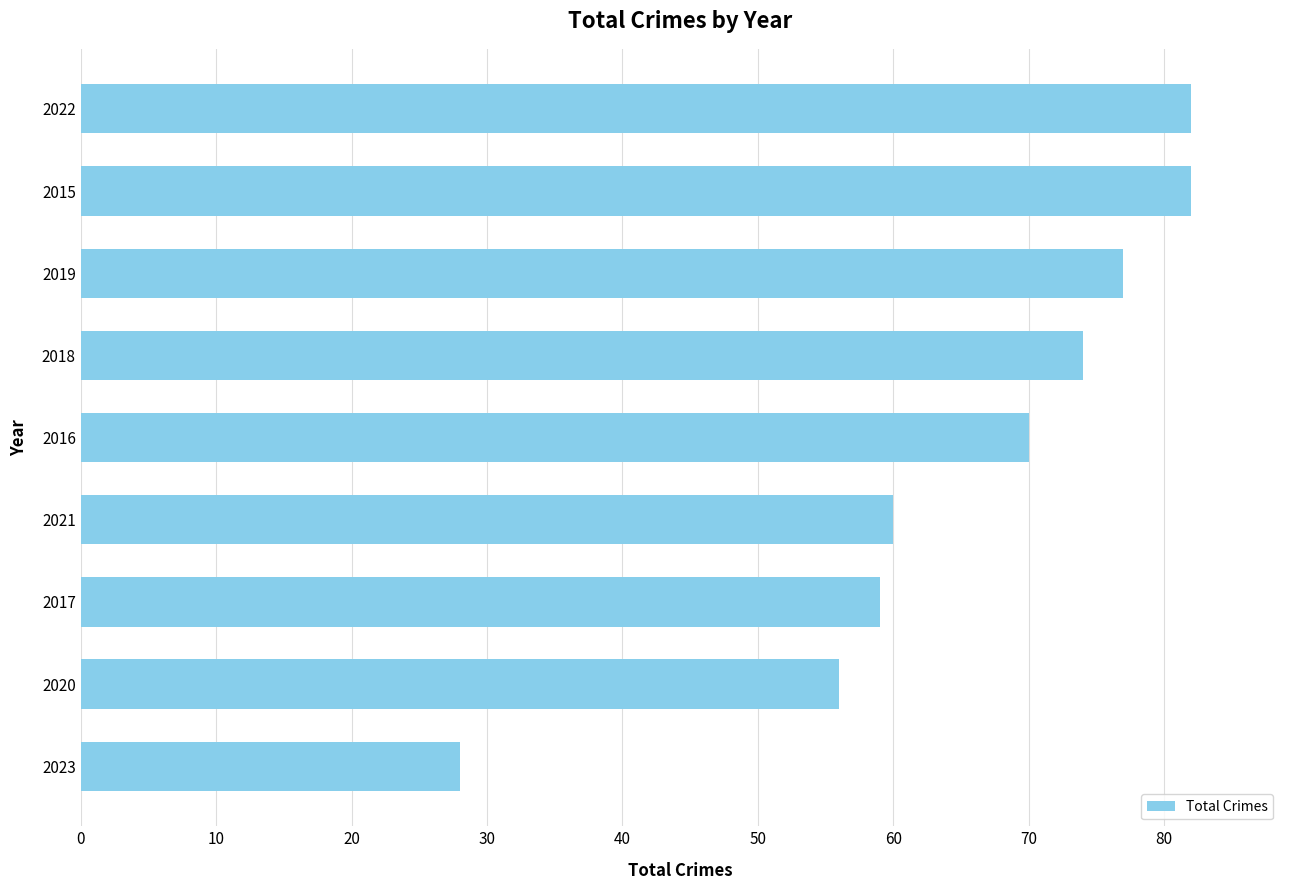

True or false: the data shows 60 at 2021.

True